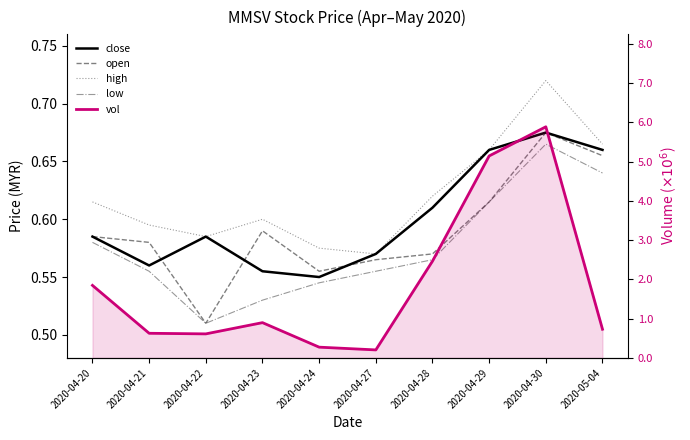

True or false: close has more than 2 interior local peaks.

False